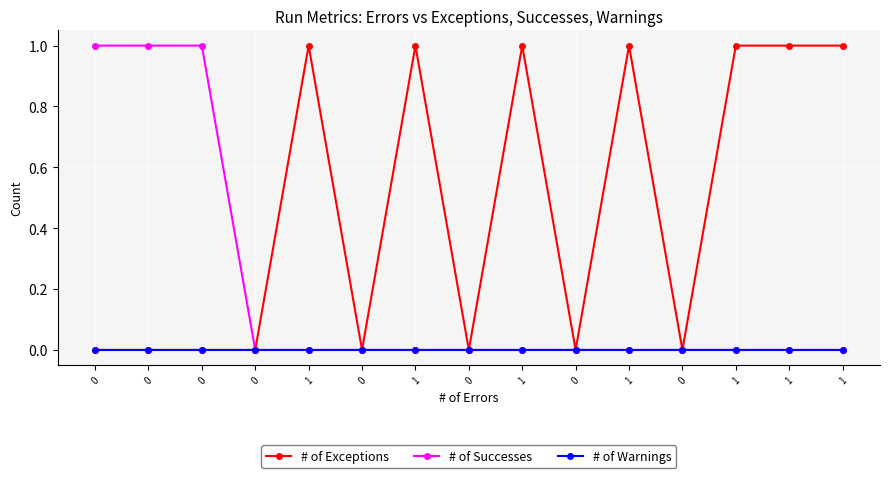

How many series are shown in this chart?

3